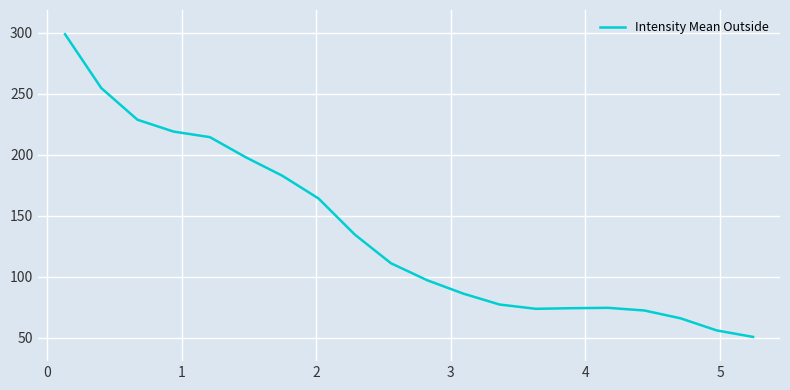

What is the difference between the maximum and minimum values?

248.4